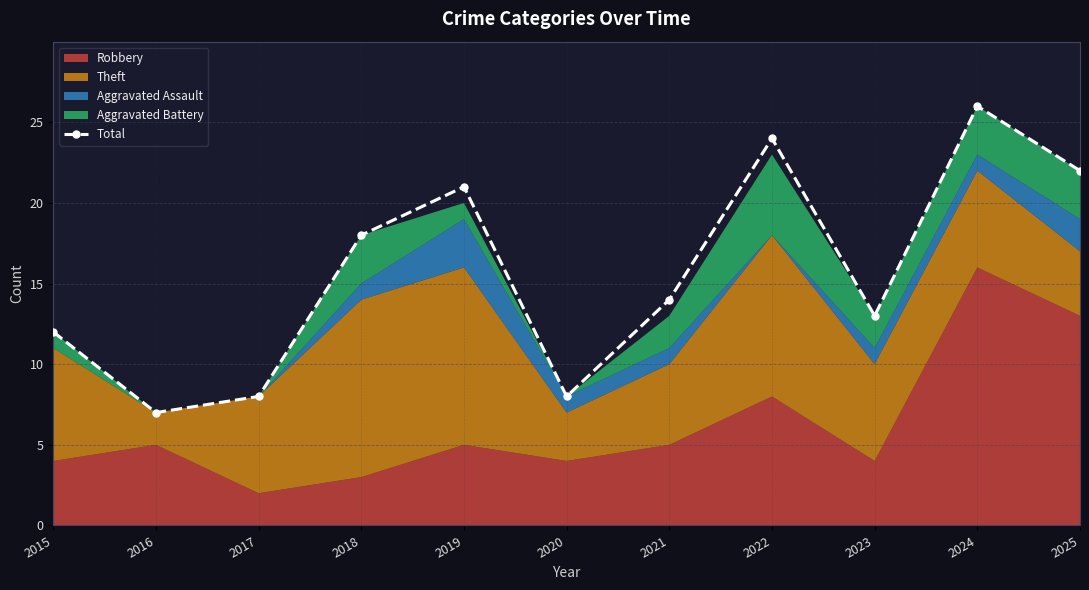

What is the sum of all values?

173